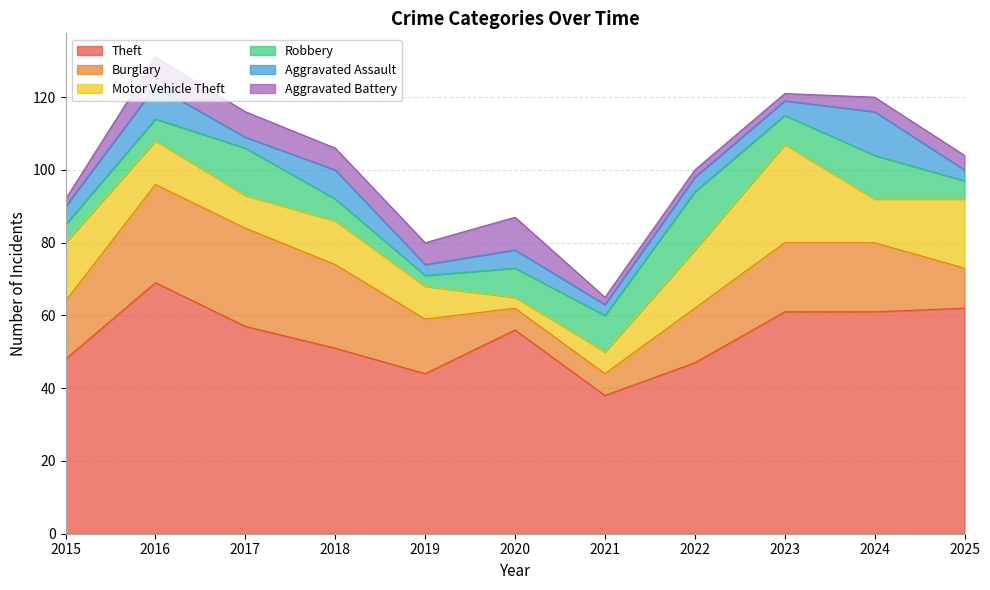

Does the chart have visible grid lines?

Yes